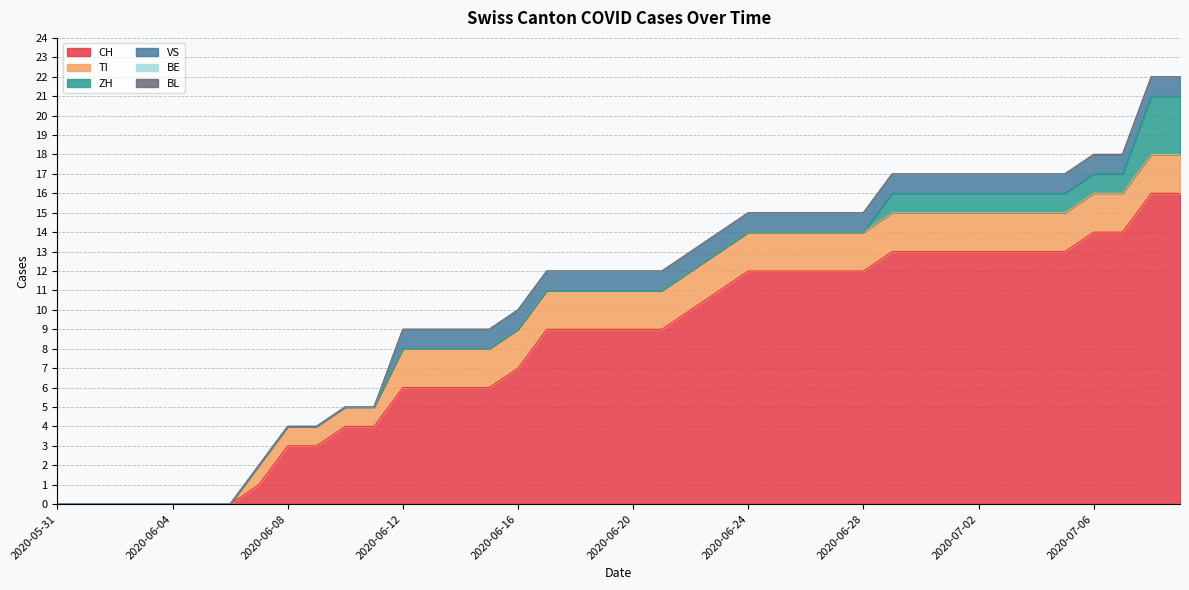

List the series in order of their peak value, lowest first.

BE, BL, VS, TI, ZH, CH